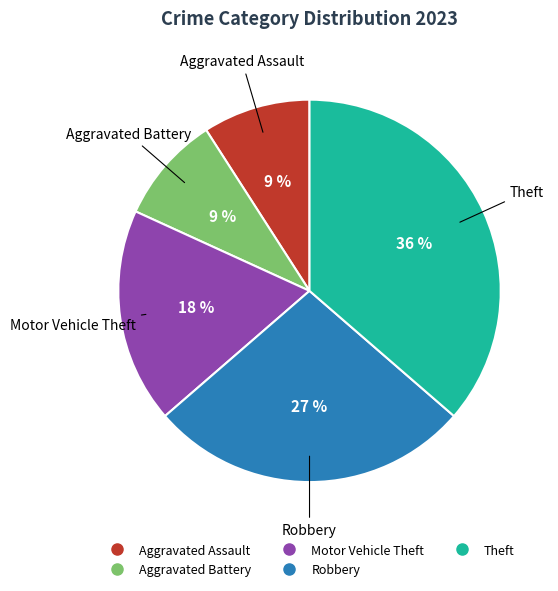

To the nearest percent, what is the average slice percentage?

20%